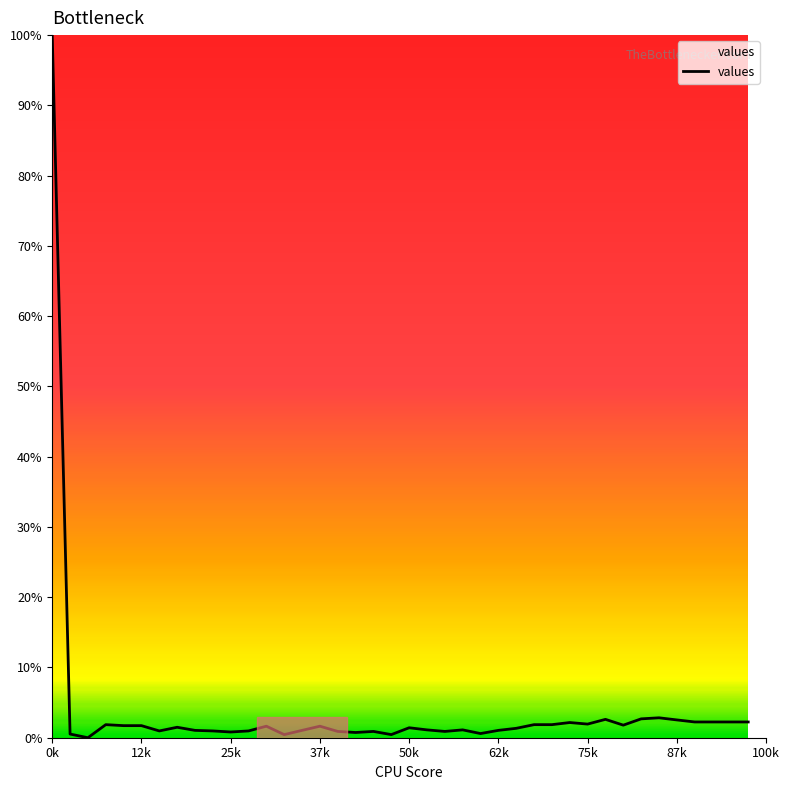

True or false: the data has more than 0 interior local peaks.

True